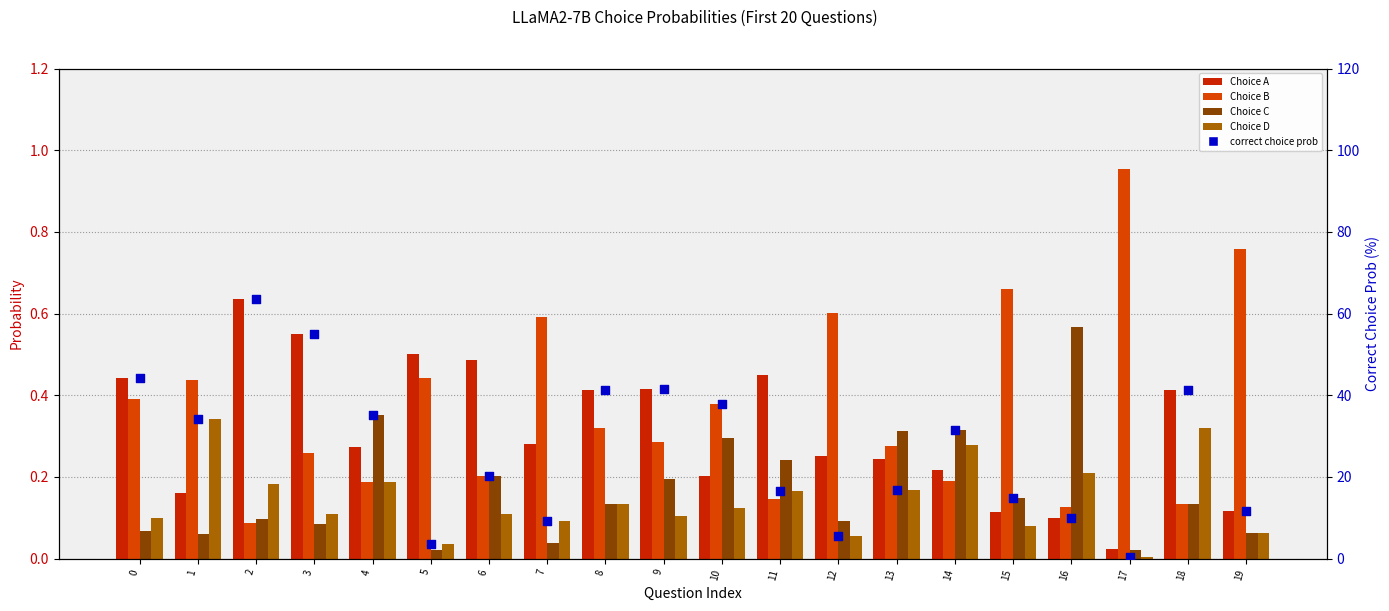

At how many categories does at least one series exceed 35?

8